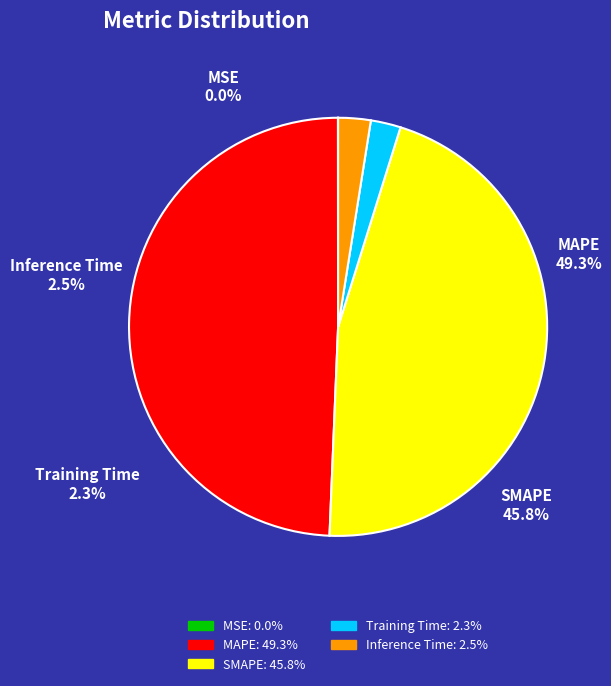

What is the smallest slice in the pie chart?

MSE